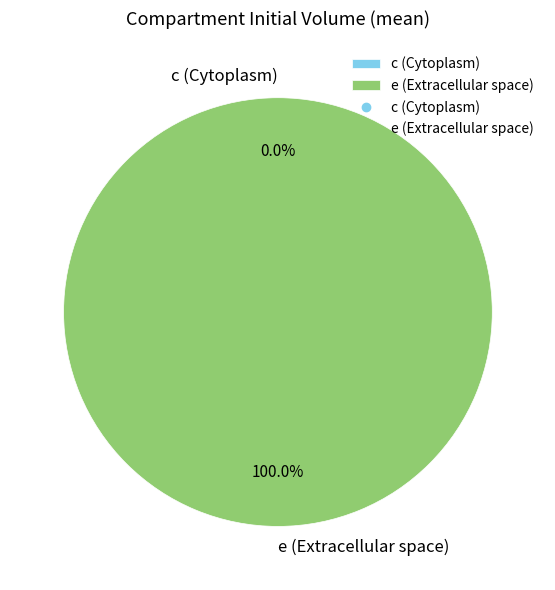

What percentage is the e (Extracellular space) slice, to the nearest percent?

100%